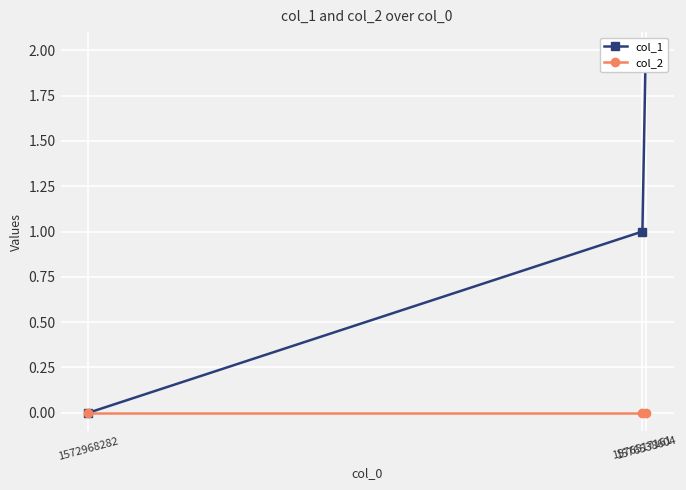

Rank the series at 1576538604 from highest to lowest value.

col_1, col_2